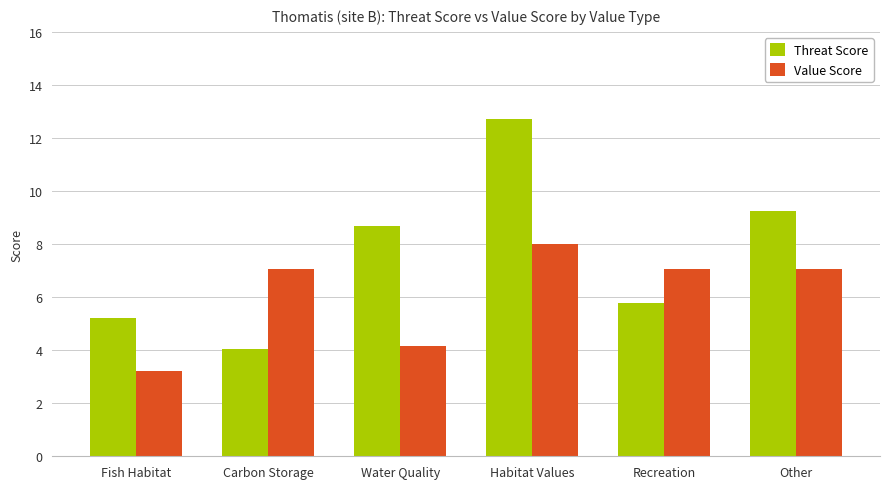

What is the total value across all series at Fish Habitat?

8.4